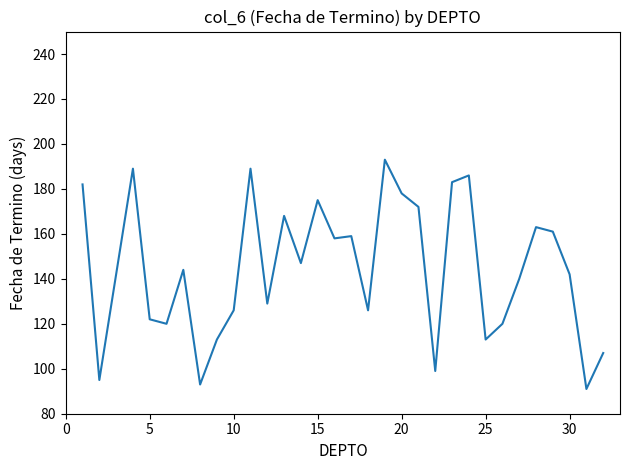

What is the smallest value displayed?

91